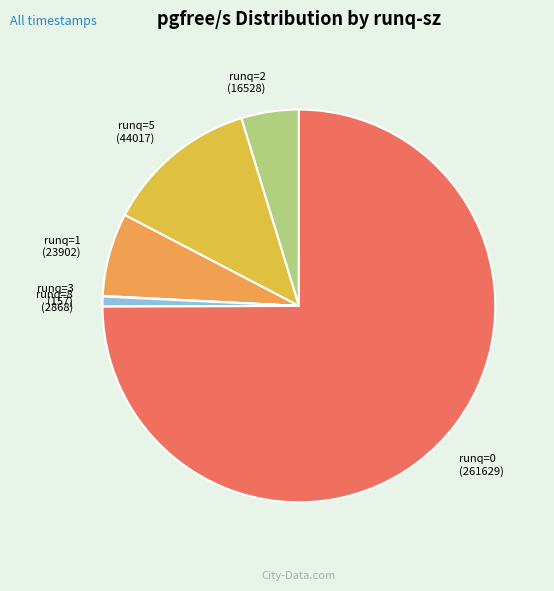

What is the ratio of the value at runq=1 to the value at runq=5?

0.5